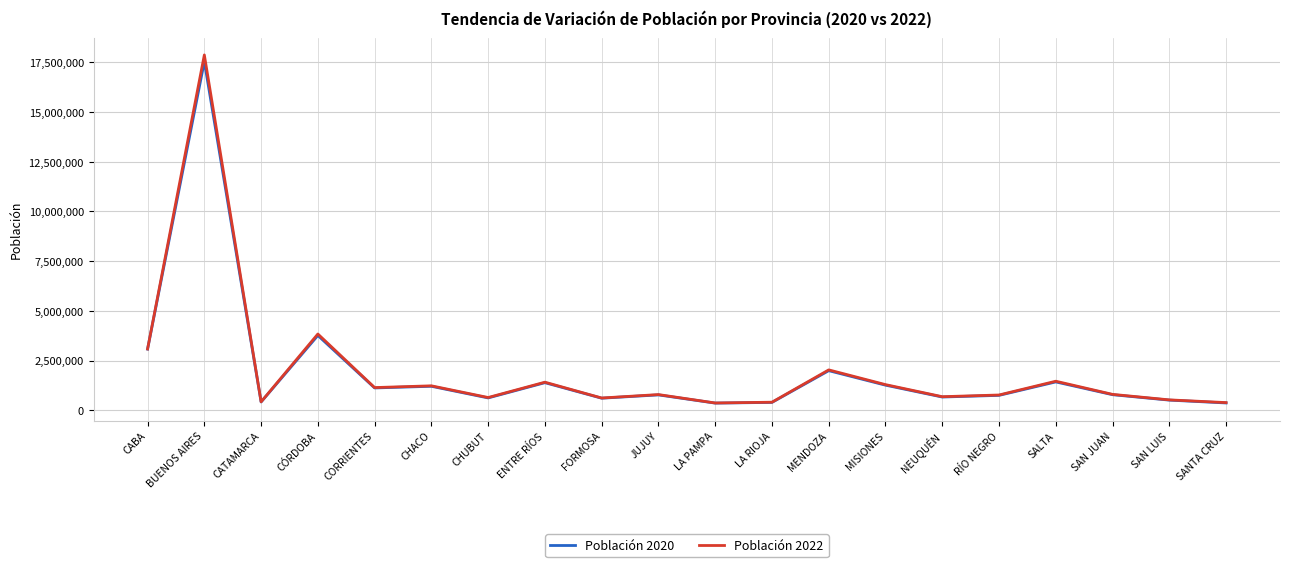

Which series has the widest spread of values?

Población 2022